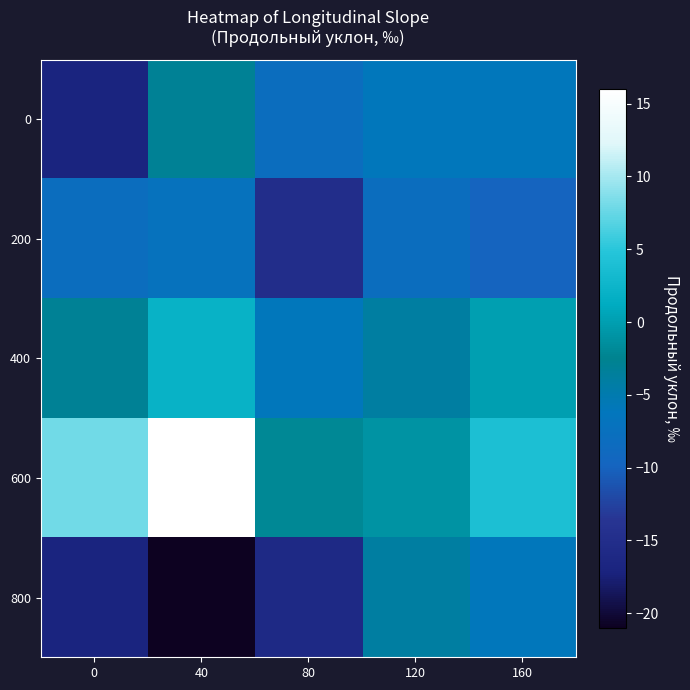

Which series has the largest total across all categories?

600